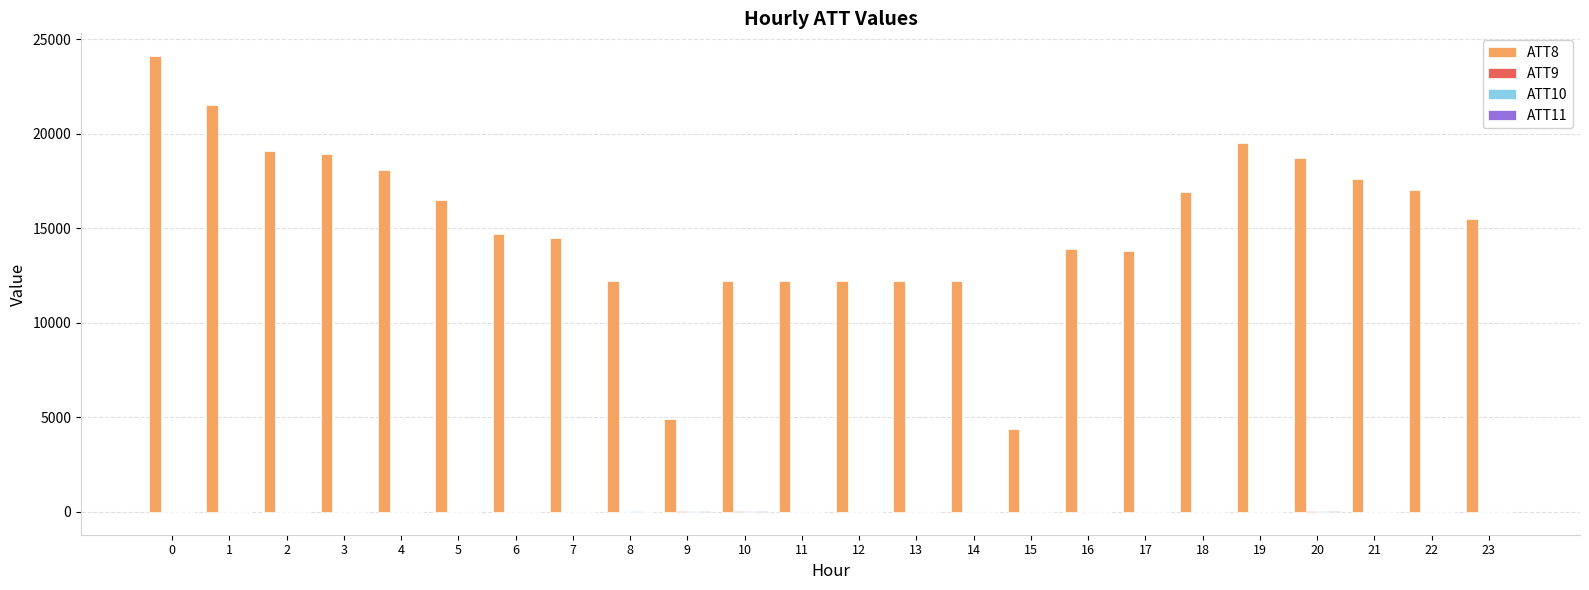

How many distinct data groups are displayed?

4